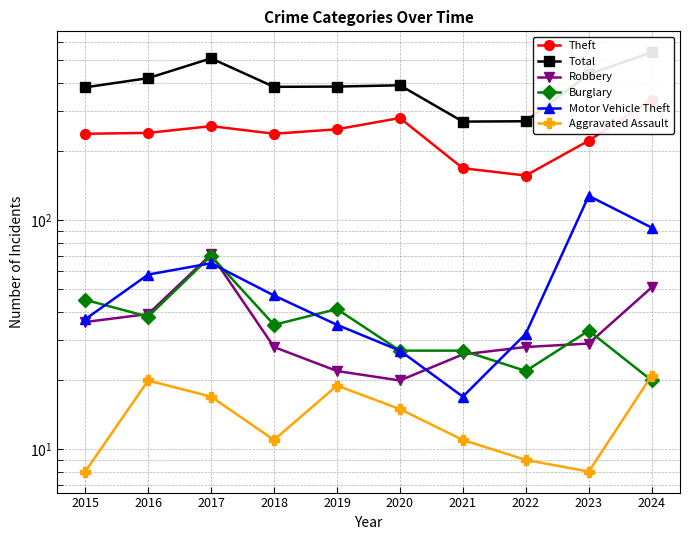

Which series has the largest total across all categories?

Total